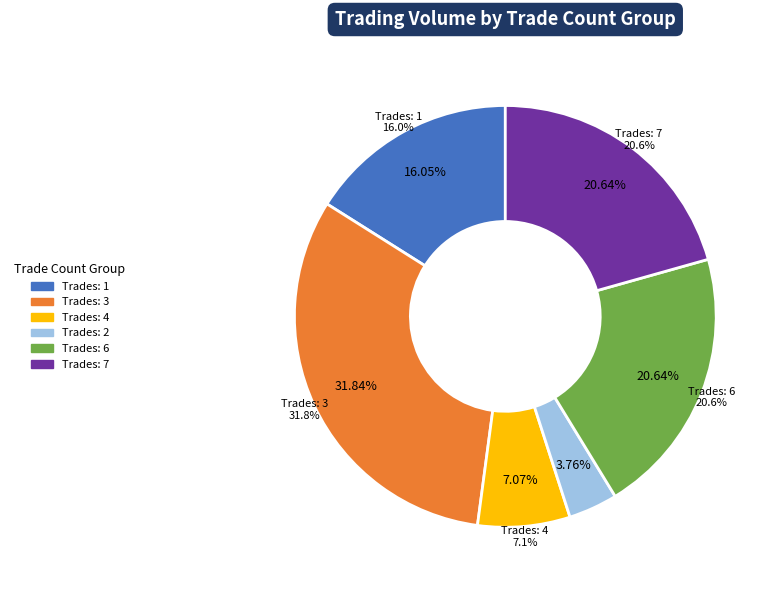

Is there a majority slice in this chart?

No